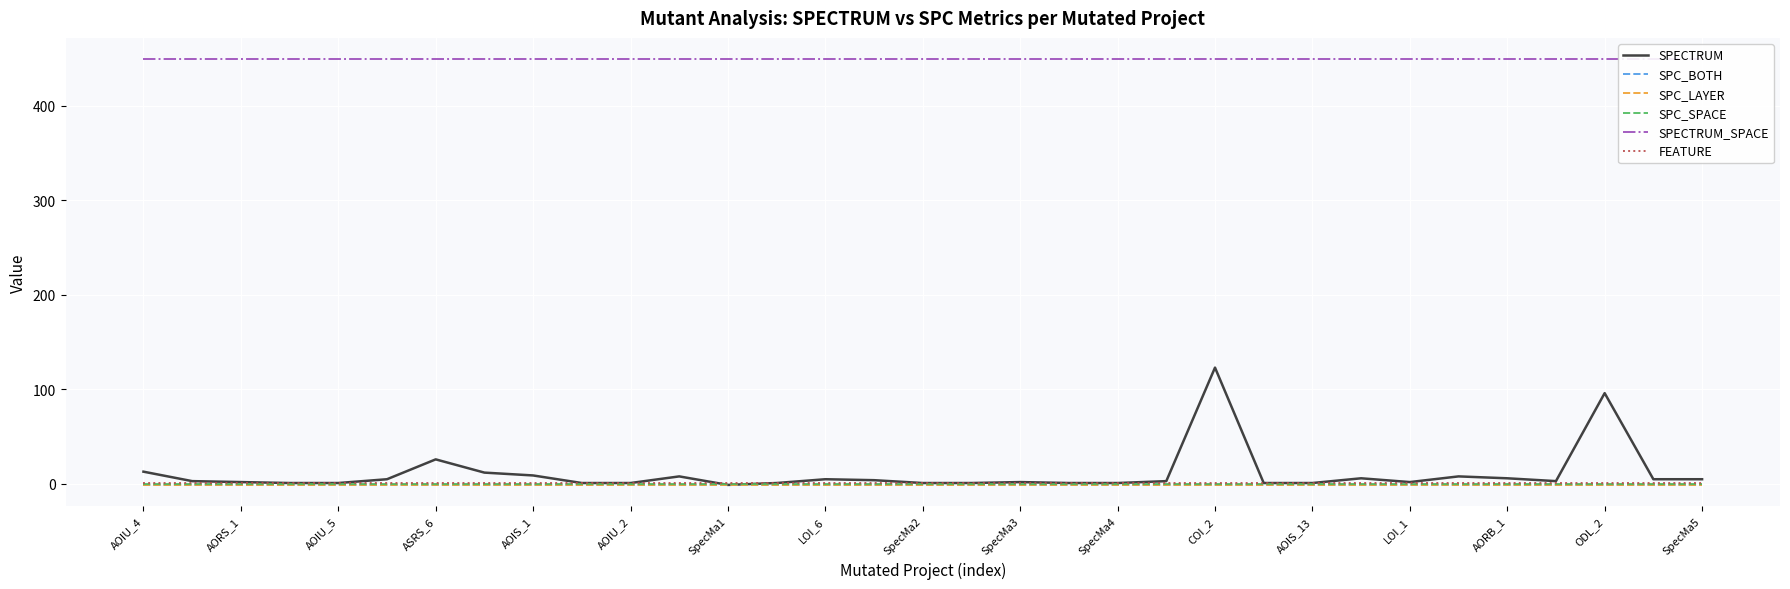

True or false: SPC_SPACE and FEATURE intersect in this chart.

False